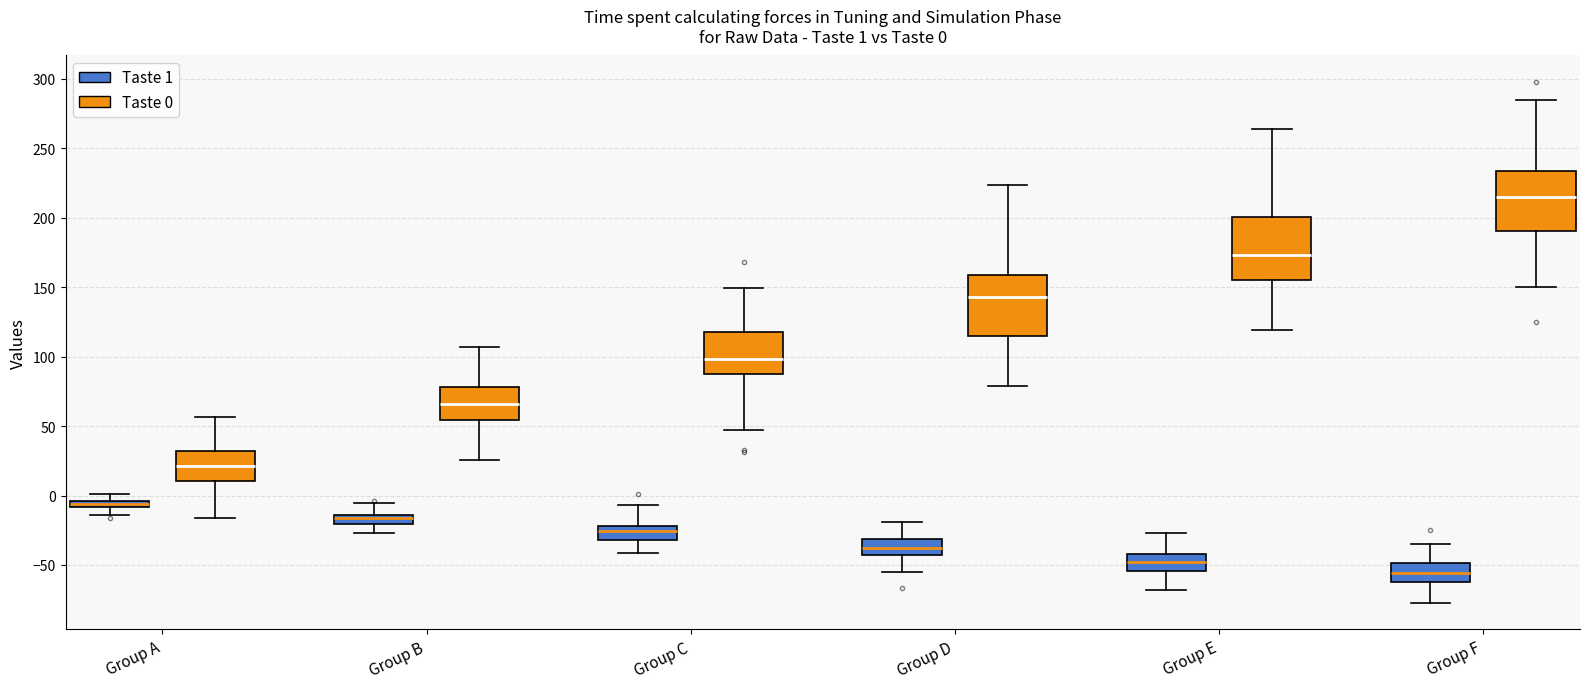

Which box has the highest median line?

Group F (Taste 0)